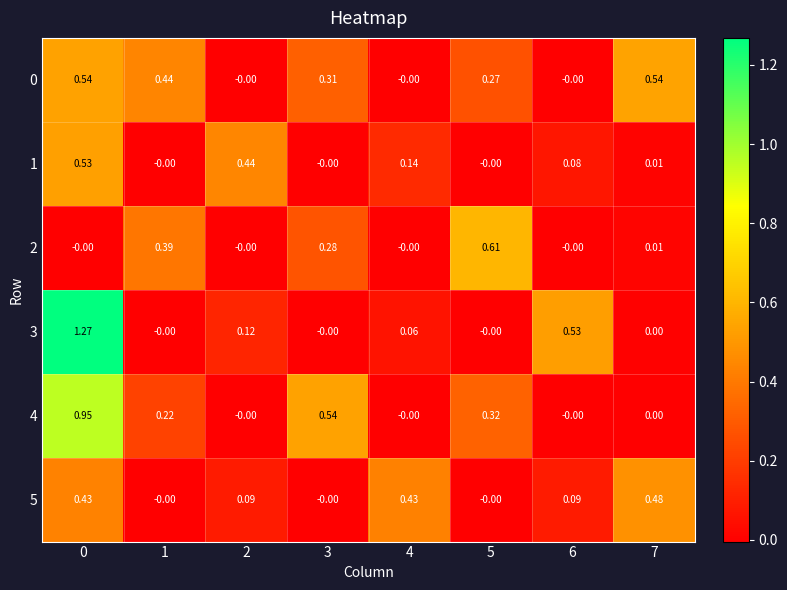

How many data points does each series have?

8